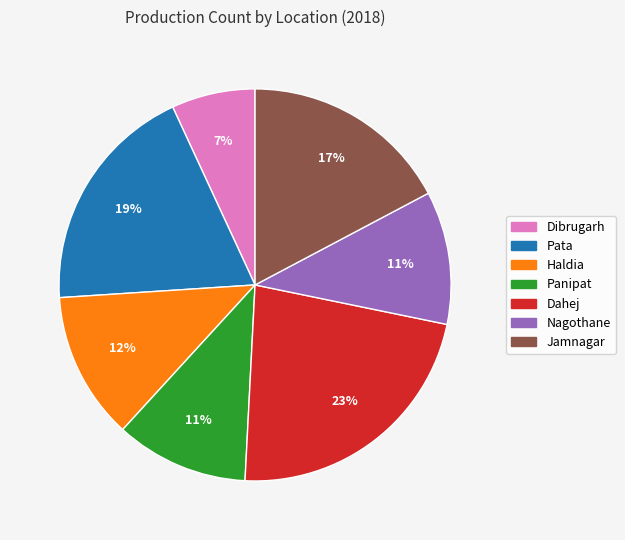

Which has a higher value, Jamnagar or Dibrugarh?

Jamnagar